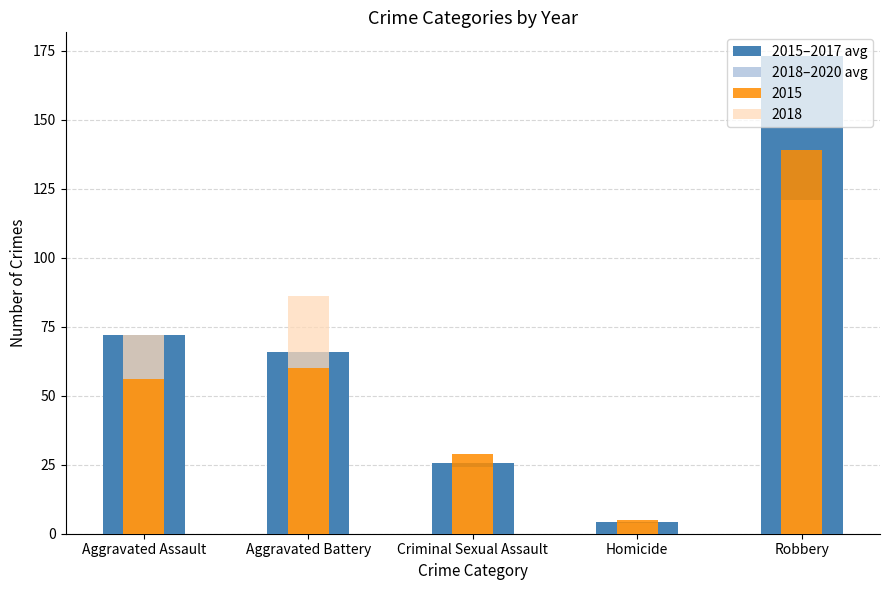

Between Aggravated Battery and Criminal Sexual Assault, which is larger?

Aggravated Battery